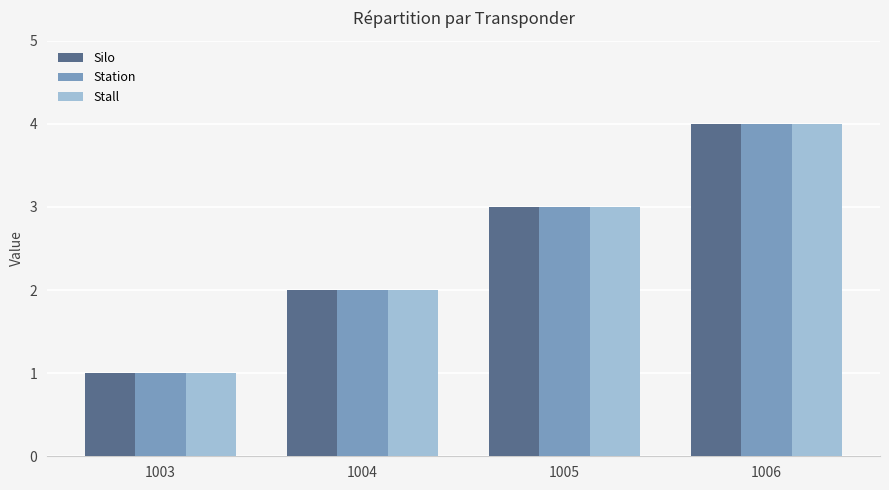

Is the value of Station at 1003 greater than the value of Silo at 1006?

No